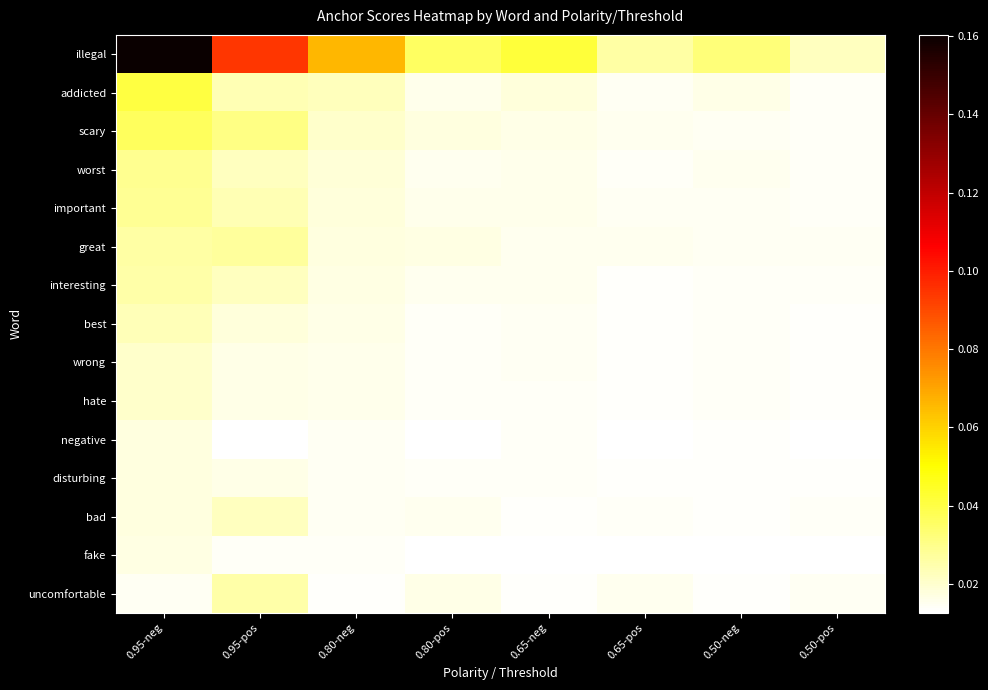

Reading left to right, what are all the values shown in this chart?

illegal: 0.95-neg=0.2	0.95-pos=0.1	0.80-neg=0.1	0.80-pos=0.0	0.65-neg=0.0	0.65-pos=0.0	0.50-neg=0.0	0.50-pos=0.0
addicted: 0.95-neg=0.0	0.95-pos=0.0	0.80-neg=0.0	0.80-pos=0.0	0.65-neg=0.0	0.65-pos=0.0	0.50-neg=0.0	0.50-pos=0.0
scary: 0.95-neg=0.0	0.95-pos=0.0	0.80-neg=0.0	0.80-pos=0.0	0.65-neg=0.0	0.65-pos=0.0	0.50-neg=0.0	0.50-pos=0.0
worst: 0.95-neg=0.0	0.95-pos=0.0	0.80-neg=0.0	0.80-pos=0.0	0.65-neg=0.0	0.65-pos=0.0	0.50-neg=0.0	0.50-pos=0.0
important: 0.95-neg=0.0	0.95-pos=0.0	0.80-neg=0.0	0.80-pos=0.0	0.65-neg=0.0	0.65-pos=0.0	0.50-neg=0.0	0.50-pos=0.0
great: 0.95-neg=0.0	0.95-pos=0.0	0.80-neg=0.0	0.80-pos=0.0	0.65-neg=0.0	0.65-pos=0.0	0.50-neg=0.0	0.50-pos=0.0
interesting: 0.95-neg=0.0	0.95-pos=0.0	0.80-neg=0.0	0.80-pos=0.0	0.65-neg=0.0	0.65-pos=0.0	0.50-neg=0.0	0.50-pos=0.0
best: 0.95-neg=0.0	0.95-pos=0.0	0.80-neg=0.0	0.80-pos=0.0	0.65-neg=0.0	0.65-pos=0.0	0.50-neg=0.0	0.50-pos=0.0
wrong: 0.95-neg=0.0	0.95-pos=0.0	0.80-neg=0.0	0.80-pos=0.0	0.65-neg=0.0	0.65-pos=0.0	0.50-neg=0.0	0.50-pos=0.0
hate: 0.95-neg=0.0	0.95-pos=0.0	0.80-neg=0.0	0.80-pos=0.0	0.65-neg=0.0	0.65-pos=0.0	0.50-neg=0.0	0.50-pos=0.0
negative: 0.95-neg=0.0	0.95-pos=0.0	0.80-neg=0.0	0.80-pos=0.0	0.65-neg=0.0	0.65-pos=0.0	0.50-neg=0.0	0.50-pos=0.0
disturbing: 0.95-neg=0.0	0.95-pos=0.0	0.80-neg=0.0	0.80-pos=0.0	0.65-neg=0.0	0.65-pos=0.0	0.50-neg=0.0	0.50-pos=0.0
bad: 0.95-neg=0.0	0.95-pos=0.0	0.80-neg=0.0	0.80-pos=0.0	0.65-neg=0.0	0.65-pos=0.0	0.50-neg=0.0	0.50-pos=0.0
fake: 0.95-neg=0.0	0.95-pos=0.0	0.80-neg=0.0	0.80-pos=0.0	0.65-neg=0.0	0.65-pos=0.0	0.50-neg=0.0	0.50-pos=0.0
uncomfortable: 0.95-neg=0.0	0.95-pos=0.0	0.80-neg=0.0	0.80-pos=0.0	0.65-neg=0.0	0.65-pos=0.0	0.50-neg=0.0	0.50-pos=0.0